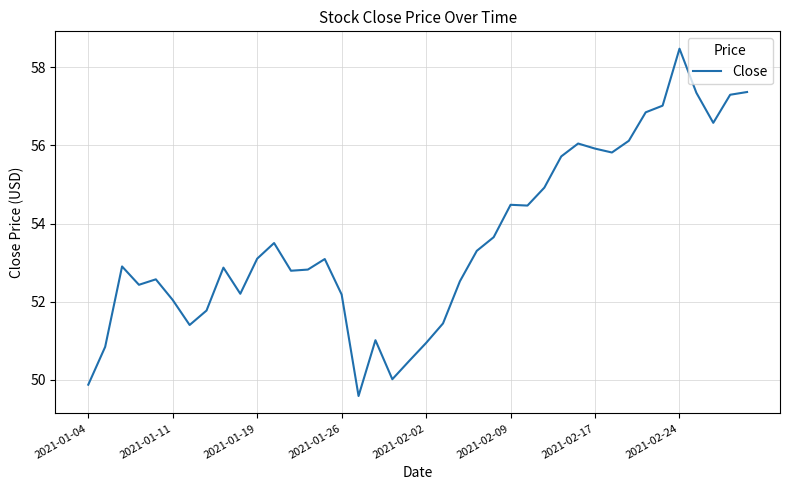

How many lines are shown in the chart?

1